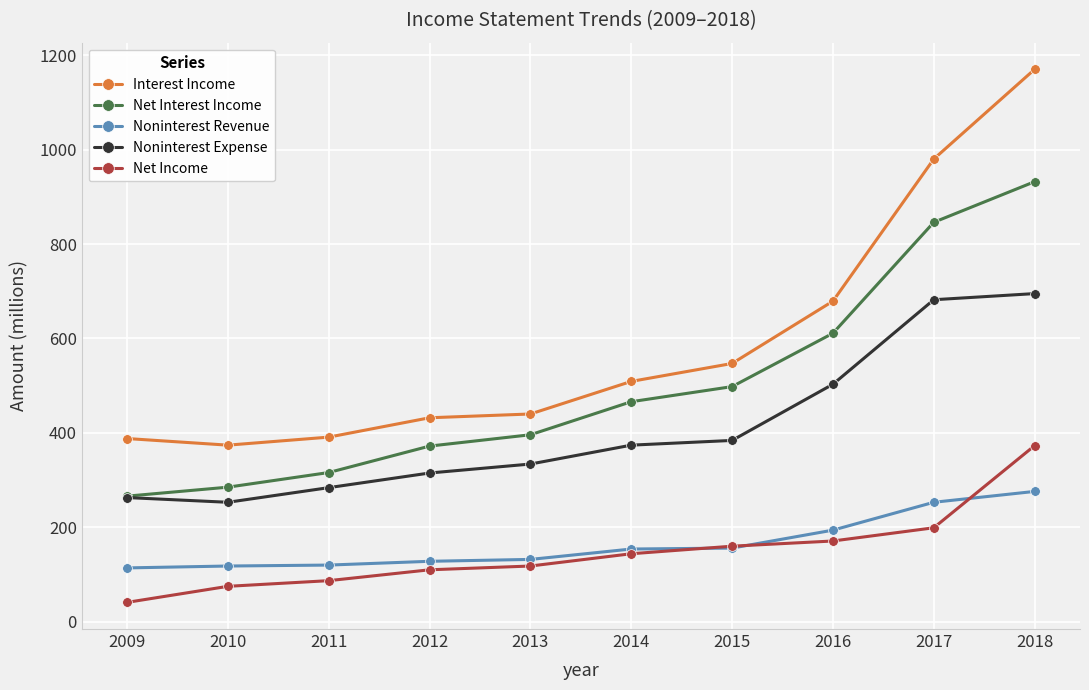

Is the value of Net Income at 2014 greater than the value of Interest Income at 2015?

No